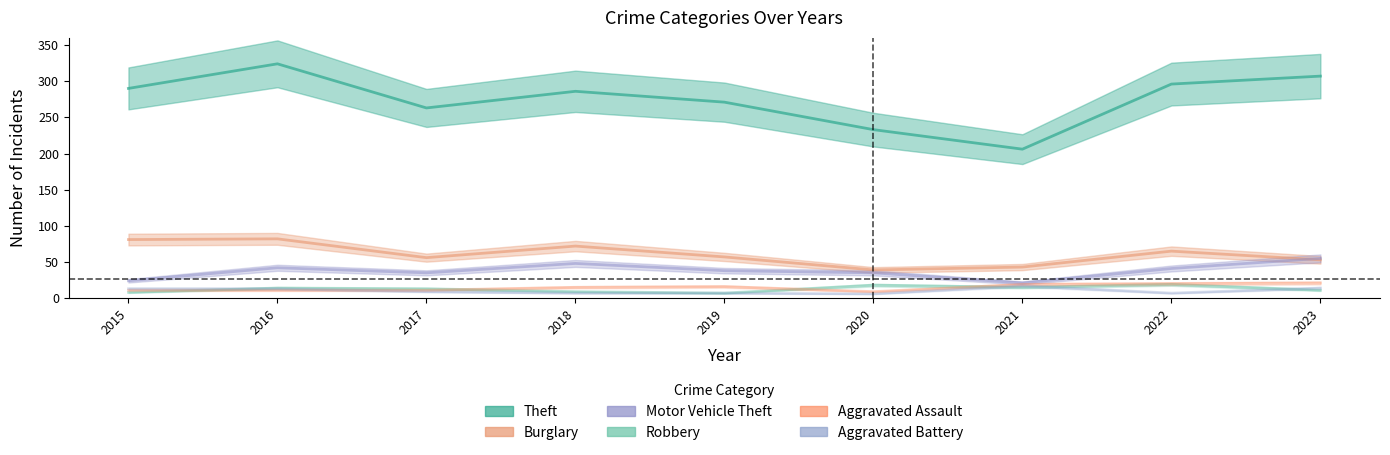

True or false: Aggravated Battery and Robbery intersect in this chart.

True